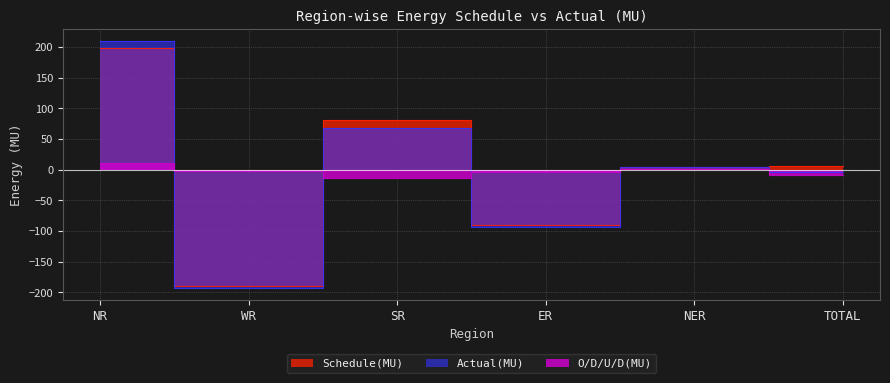

True or false: Actual(MU) has a value of 281.7 at NR.

False